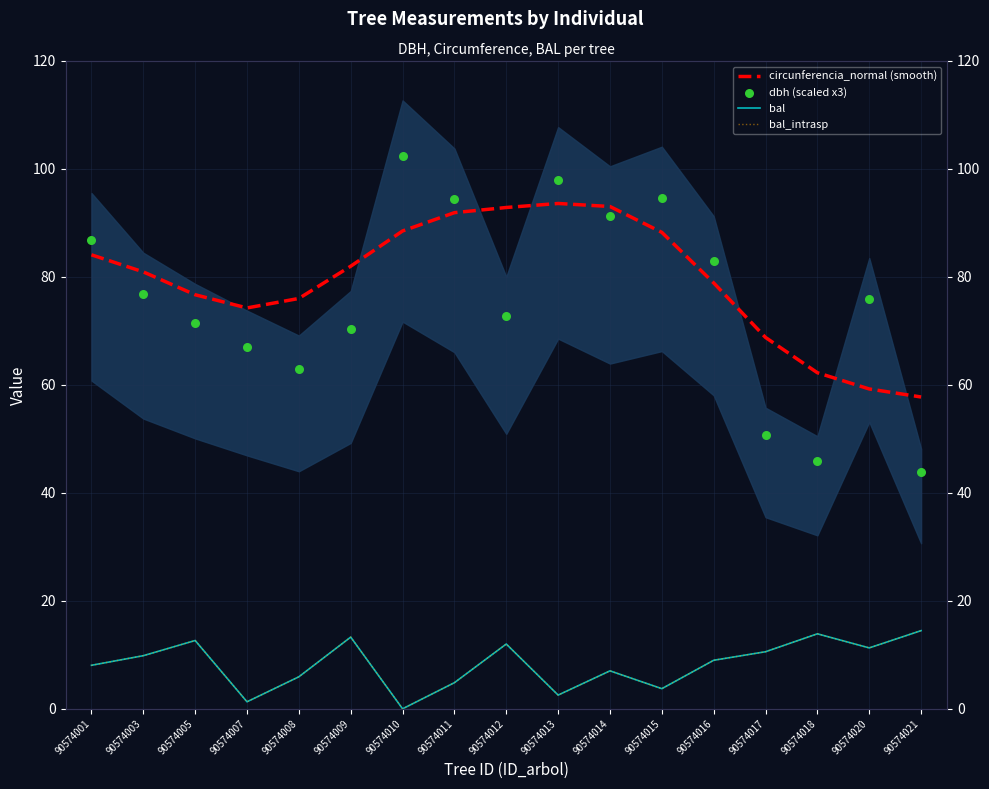

Which series has the largest Y range (max minus min)?

dbh (scaled x3)